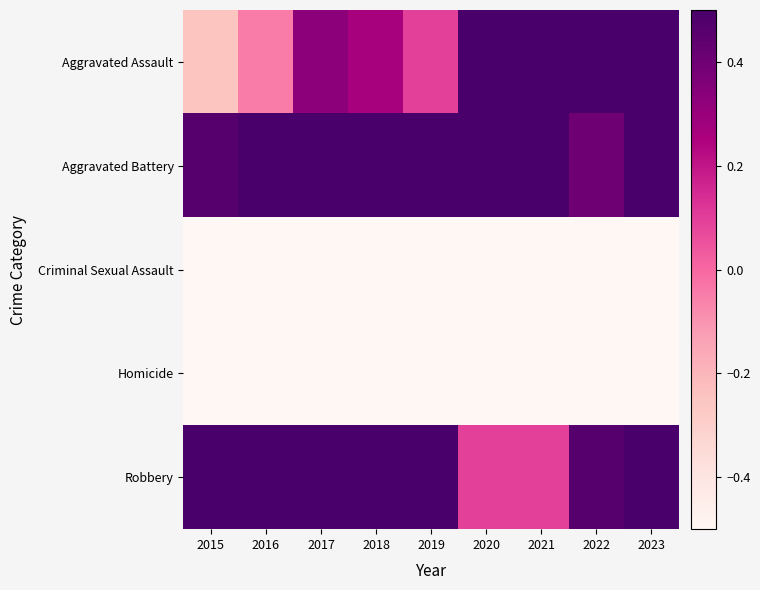

At how many categories does at least one series exceed 1?

5